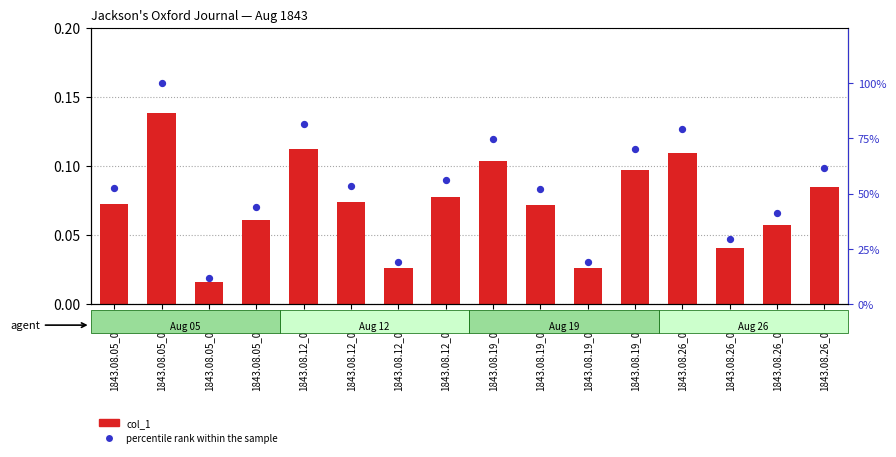

Is the value of col_1 at 1843.08.19_0001 greater than the value of percentile rank within the sample at 1843.08.12_0004?

No